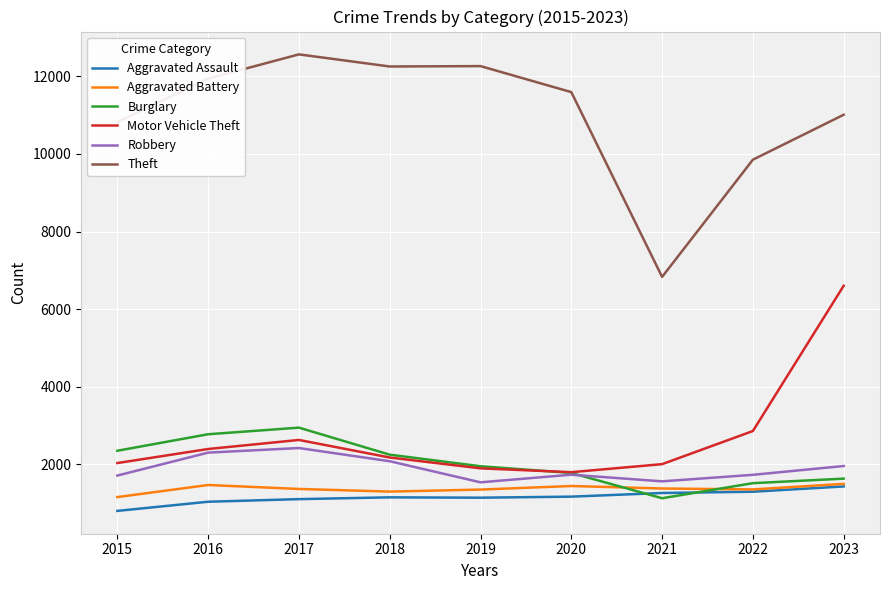

Which series has the largest total across all categories?

Theft